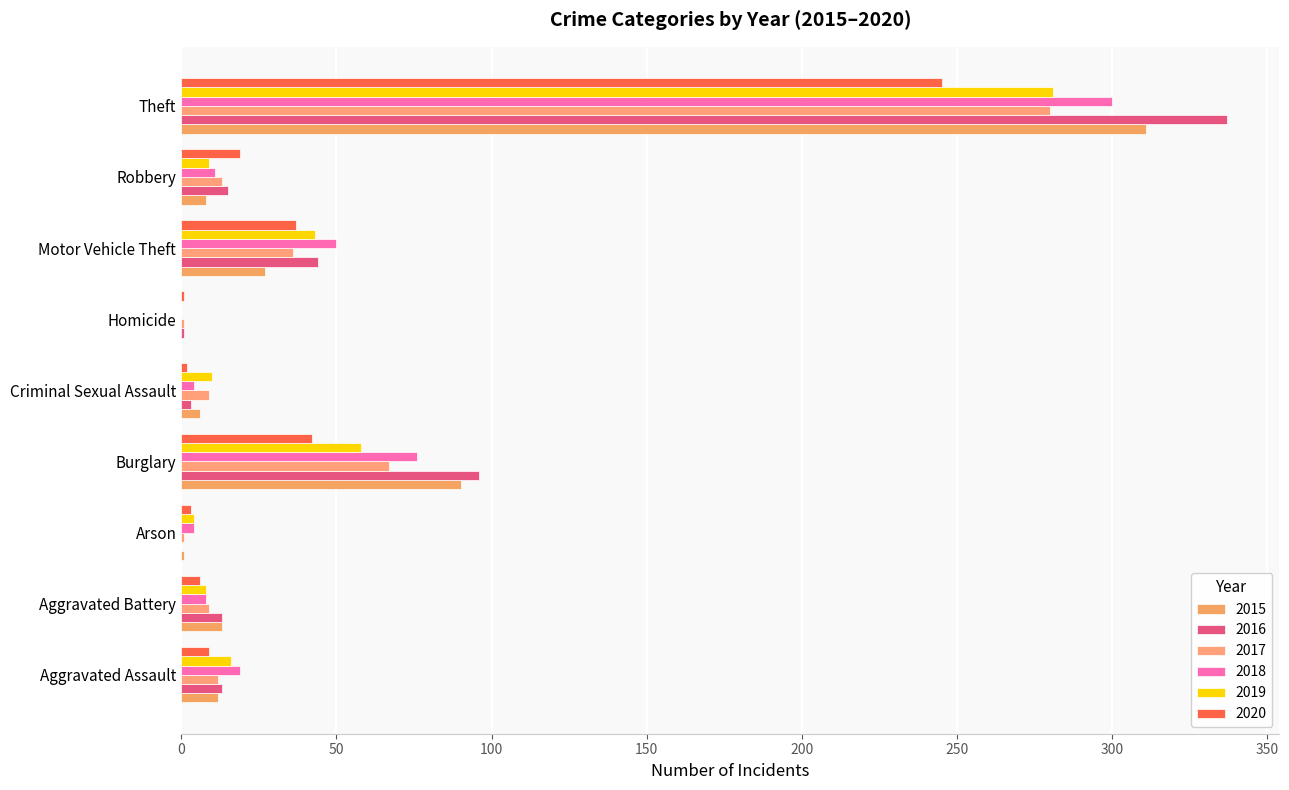

What is the label of the 9th bar from the left?

Theft